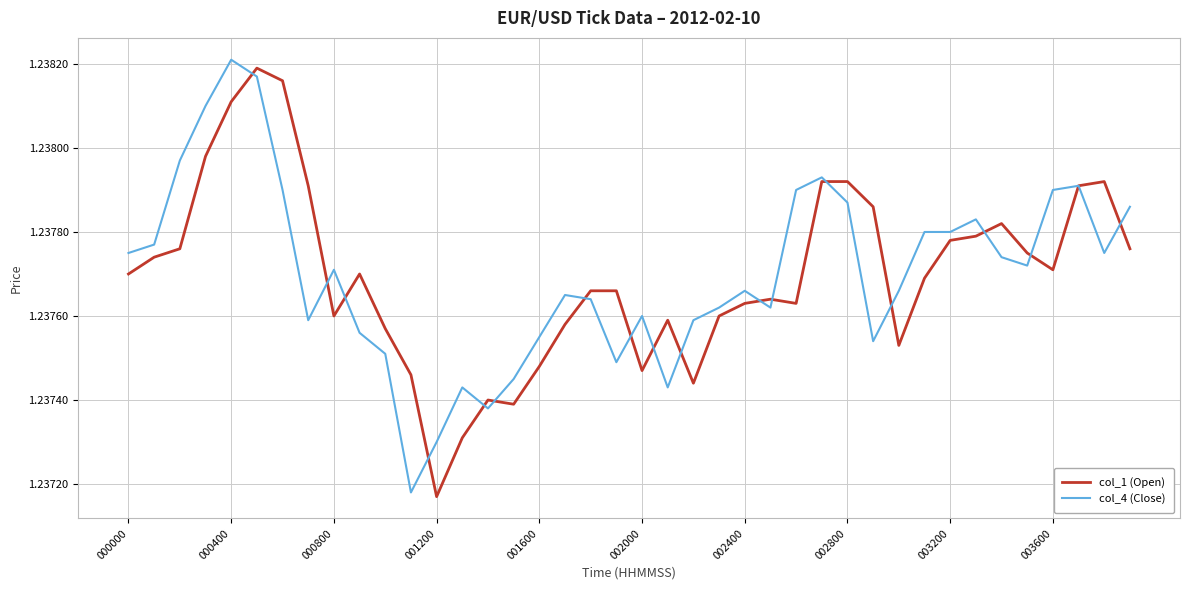

Where is the first local maximum for col_4 (Close)?

000400